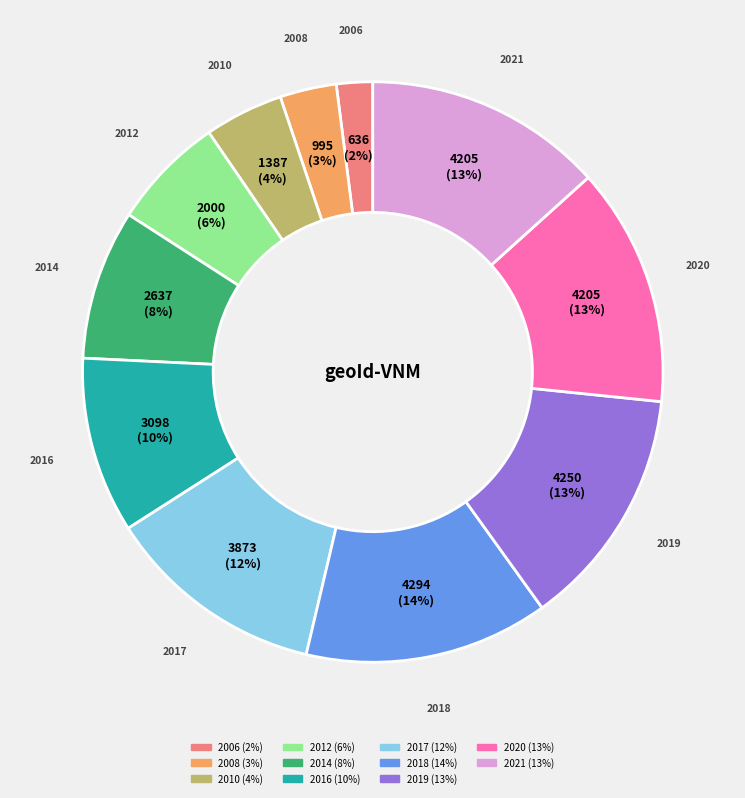

What percentage is the 2006 slice, to the nearest percent?

2%